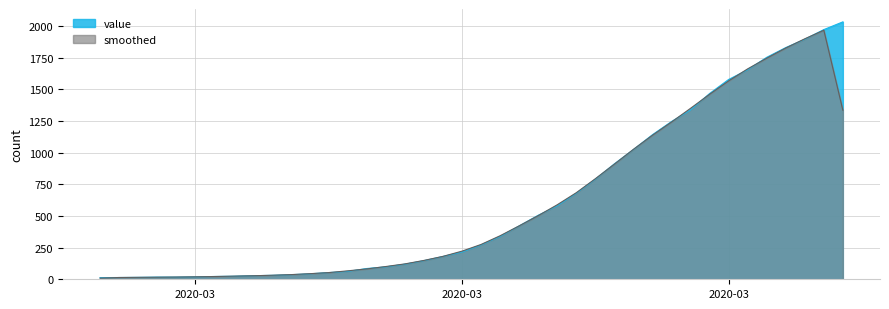

Reading right to left, extract all data points from this chart.

2032	1971	1895	1829	1752	1654	1577	1466	1337	1245	1141	1024	911	790	679	580	505	421	338	271	215	180	147	119	98	85	62	53	43	36	31	28	24	22	19	17	17	15	14	13